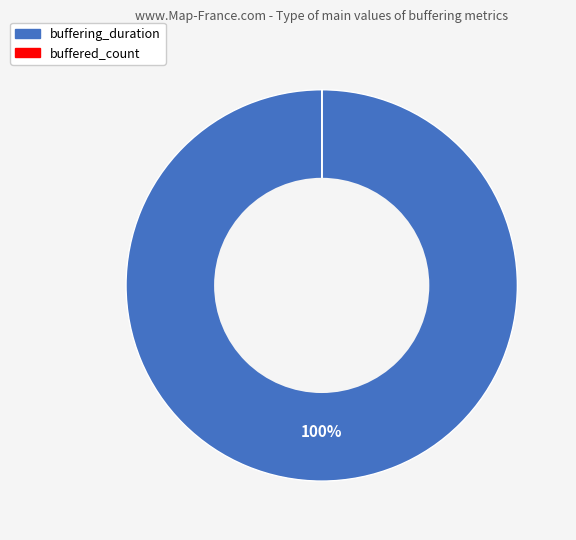

True or false: buffering_duration accounts for 92% of the total.

False